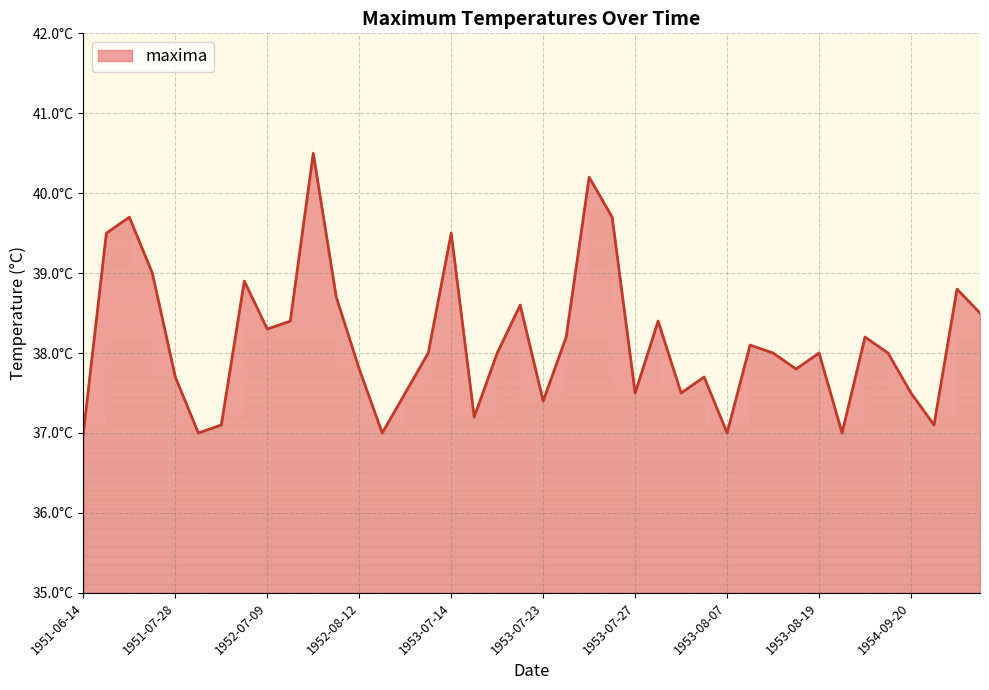

How many lines are shown in the chart?

1